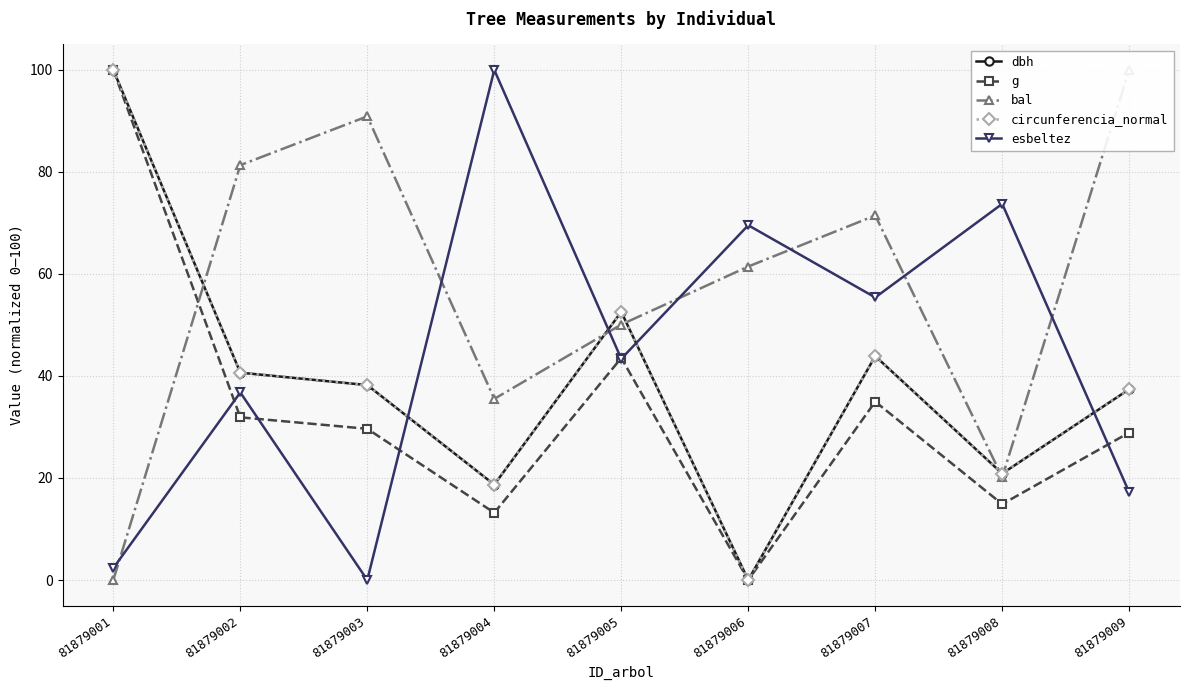

Count the number of data series in this chart.

5